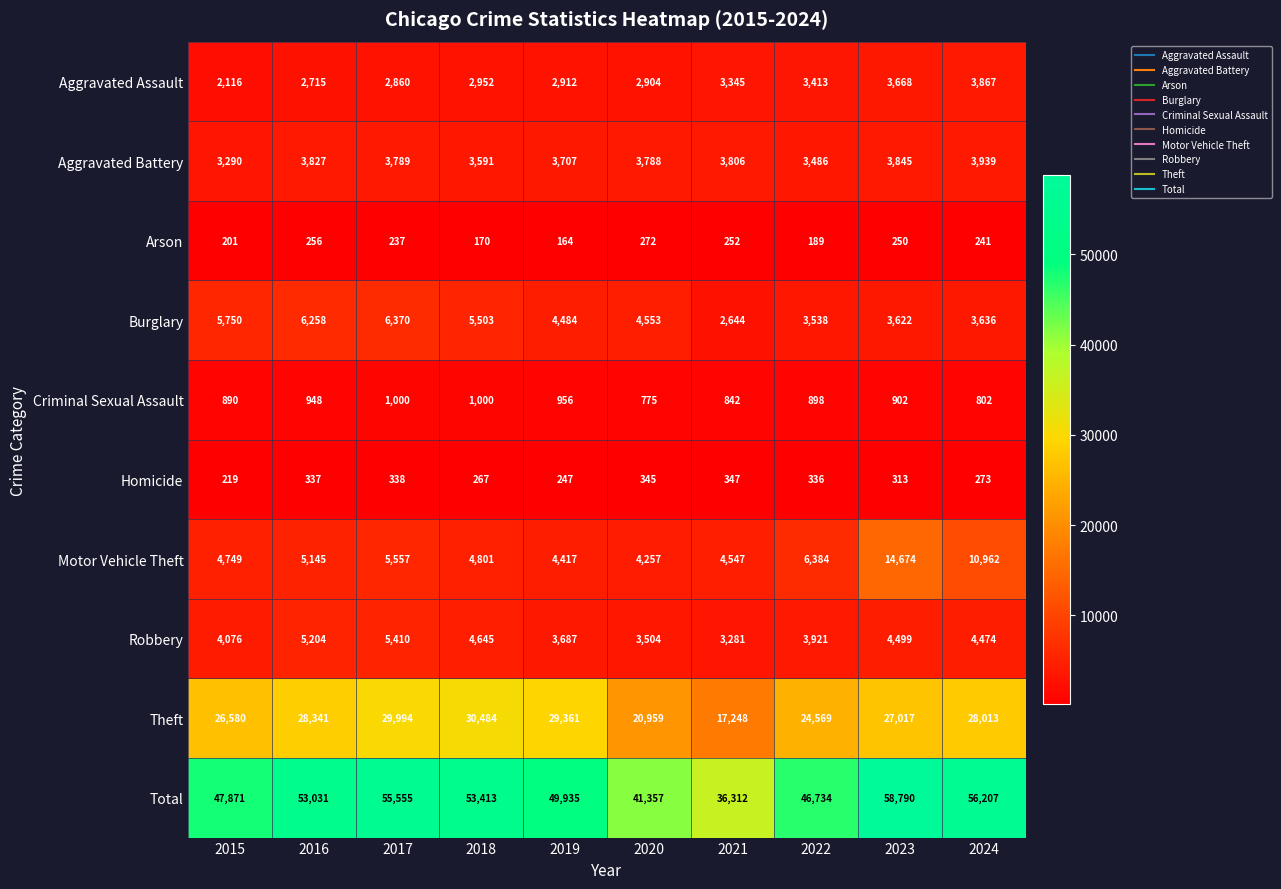

Count the number of categories in the chart.

10